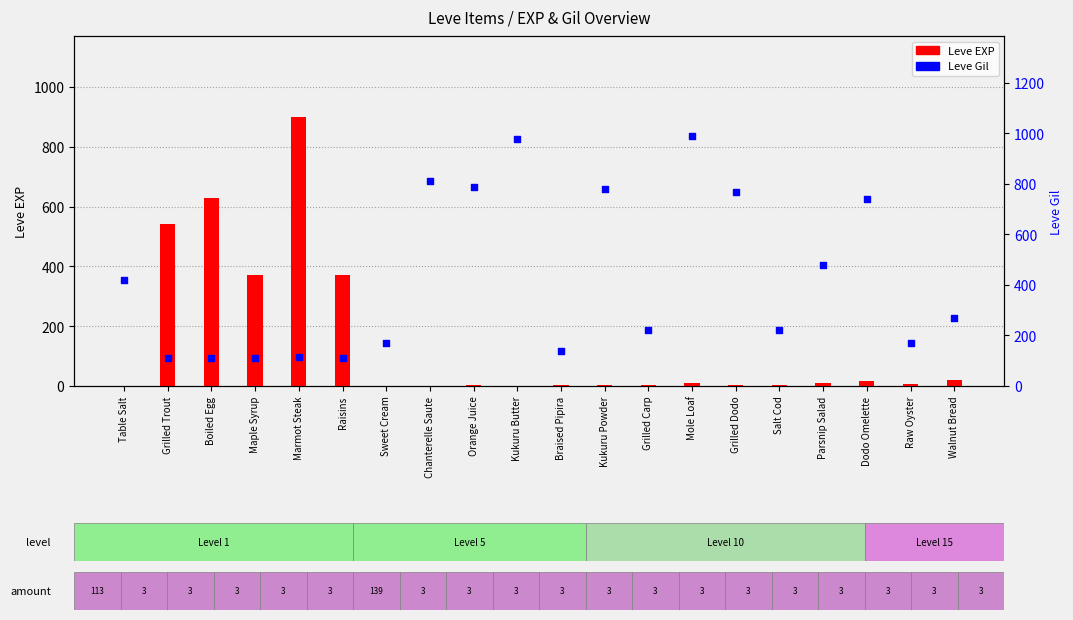

What are all the series names shown in the legend?

Leve EXP, Leve Gil